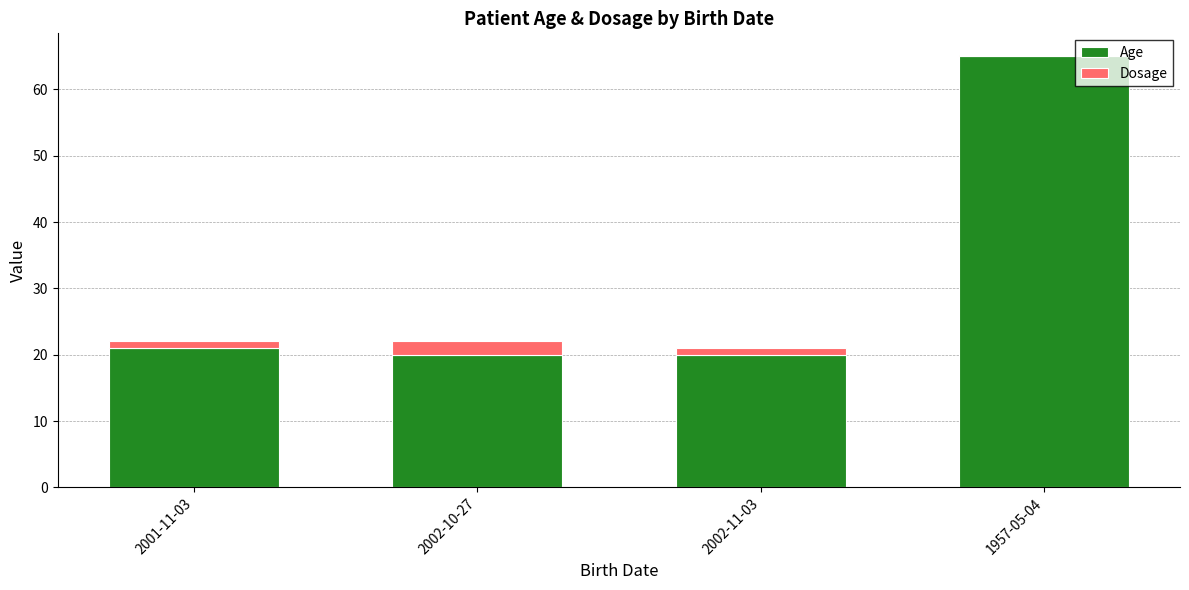

How many series are shown in this chart?

2